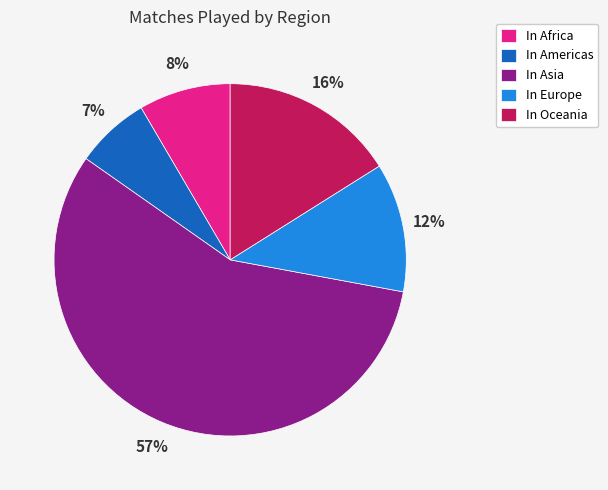

What is the smallest slice in the pie chart?

In Americas